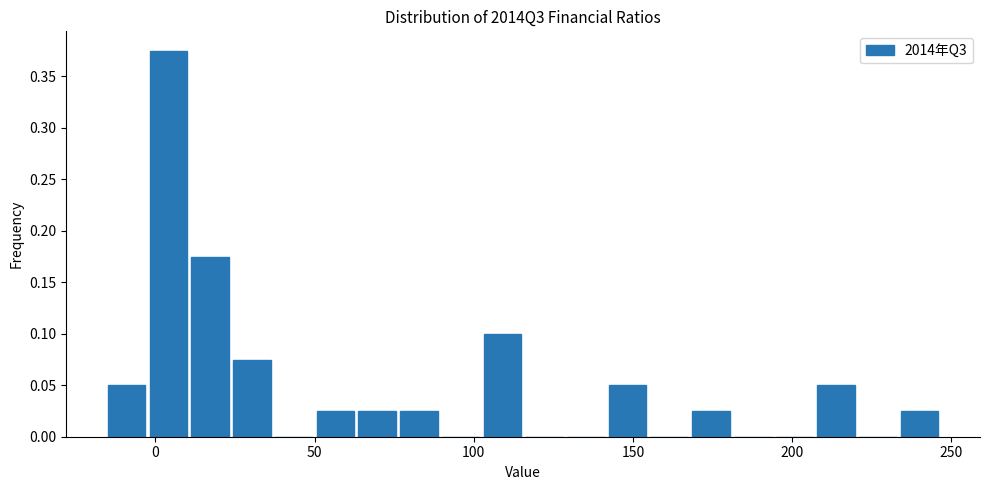

Around what value on the x-axis is the tallest bar? Give the approximate position of its centre, as read against the axis.

5